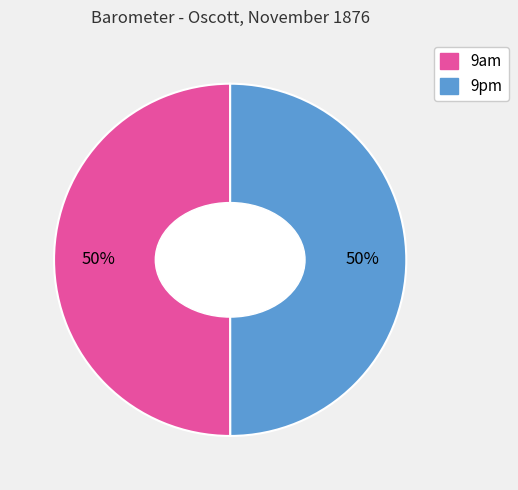

How many slices are in this pie chart?

2